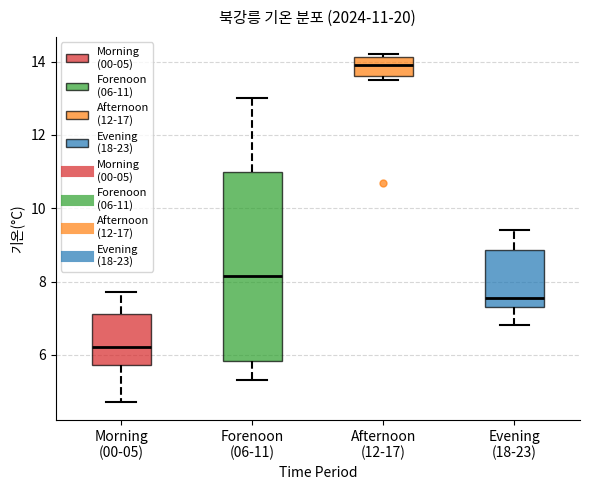

Comparing the boxes themselves (not the whiskers), which one is the tallest?

Forenoon (06-11)